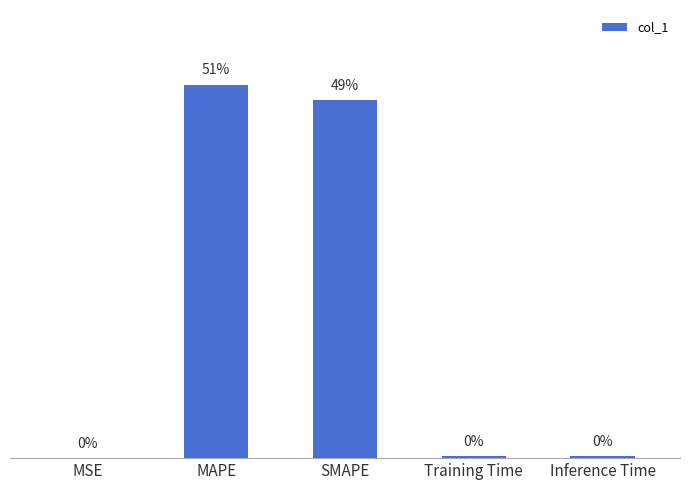

Which category has the highest value across all series?

MAPE